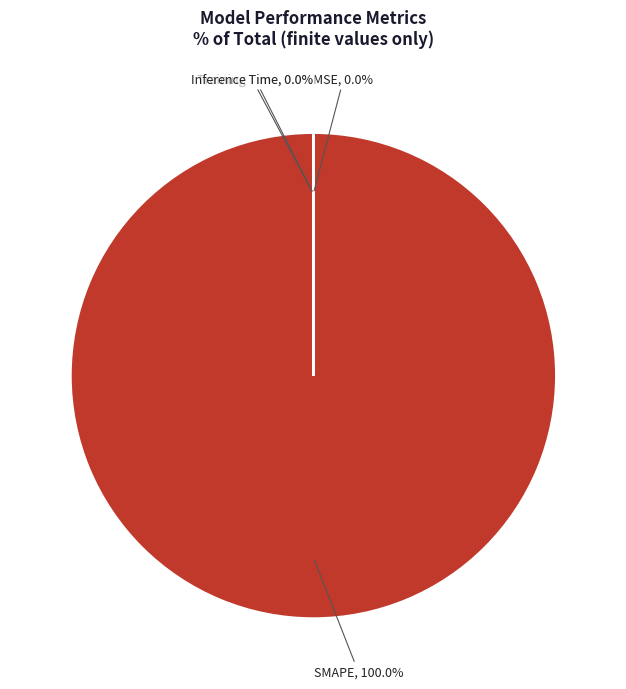

To the nearest percent, what is the average slice percentage?

25%